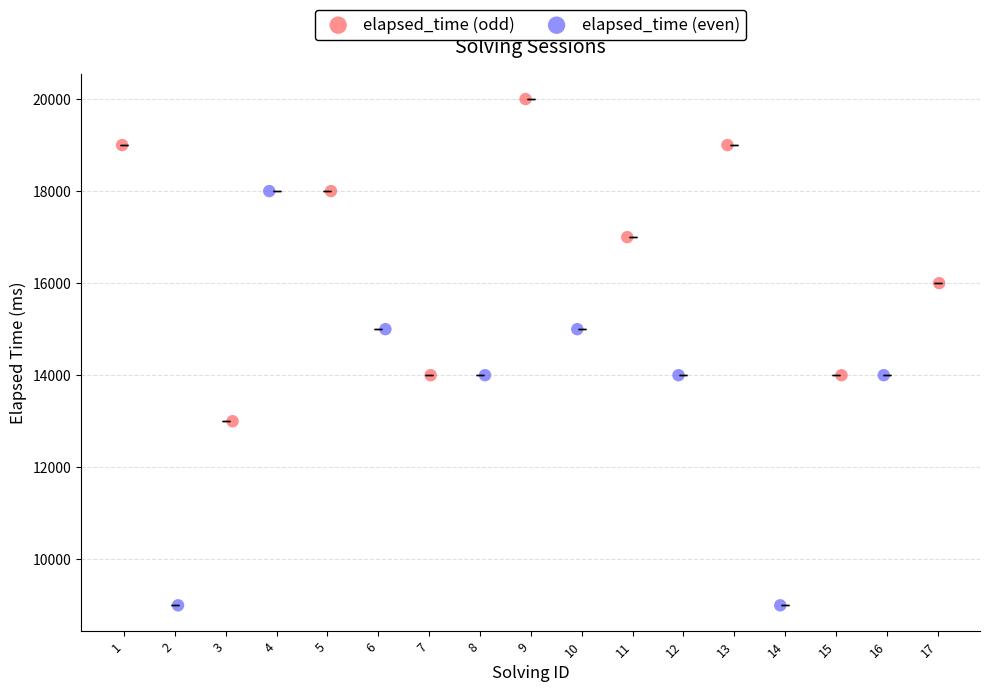

Which series reaches the minimum Y coordinate?

elapsed_time (even)